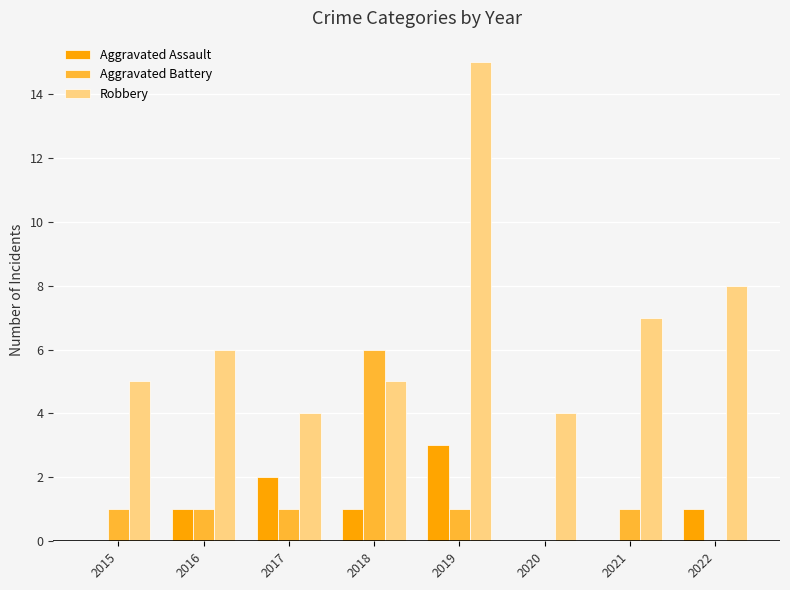

Are the bars horizontal?

No